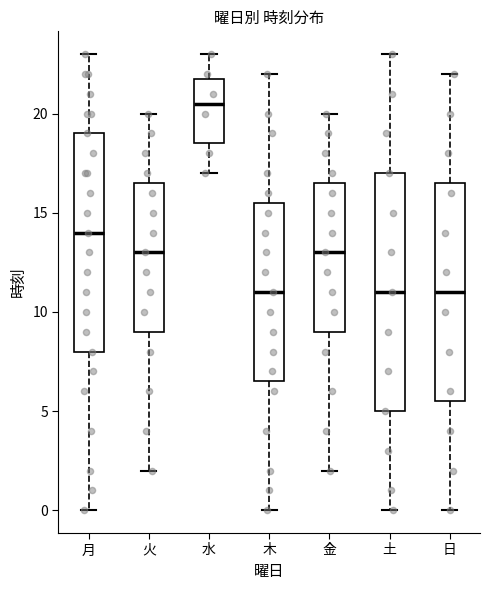

Which box has the highest median line?

水